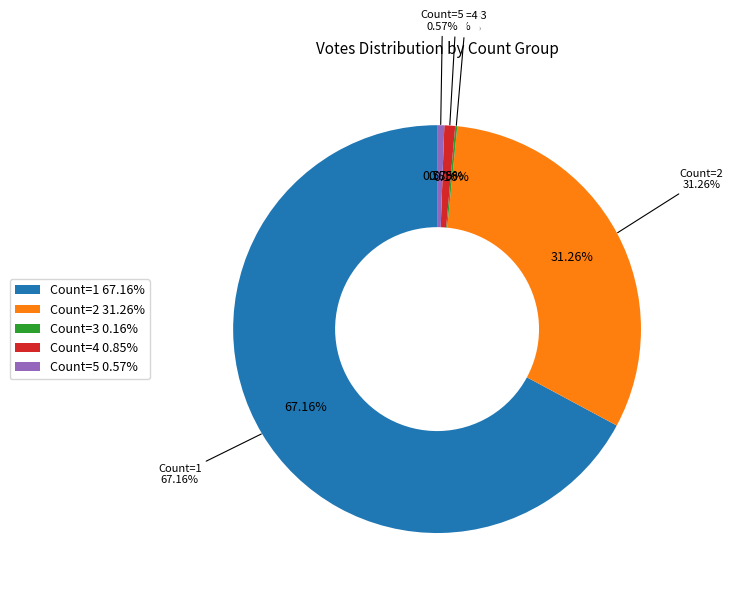

Does 8 represent more than half of the total?

No